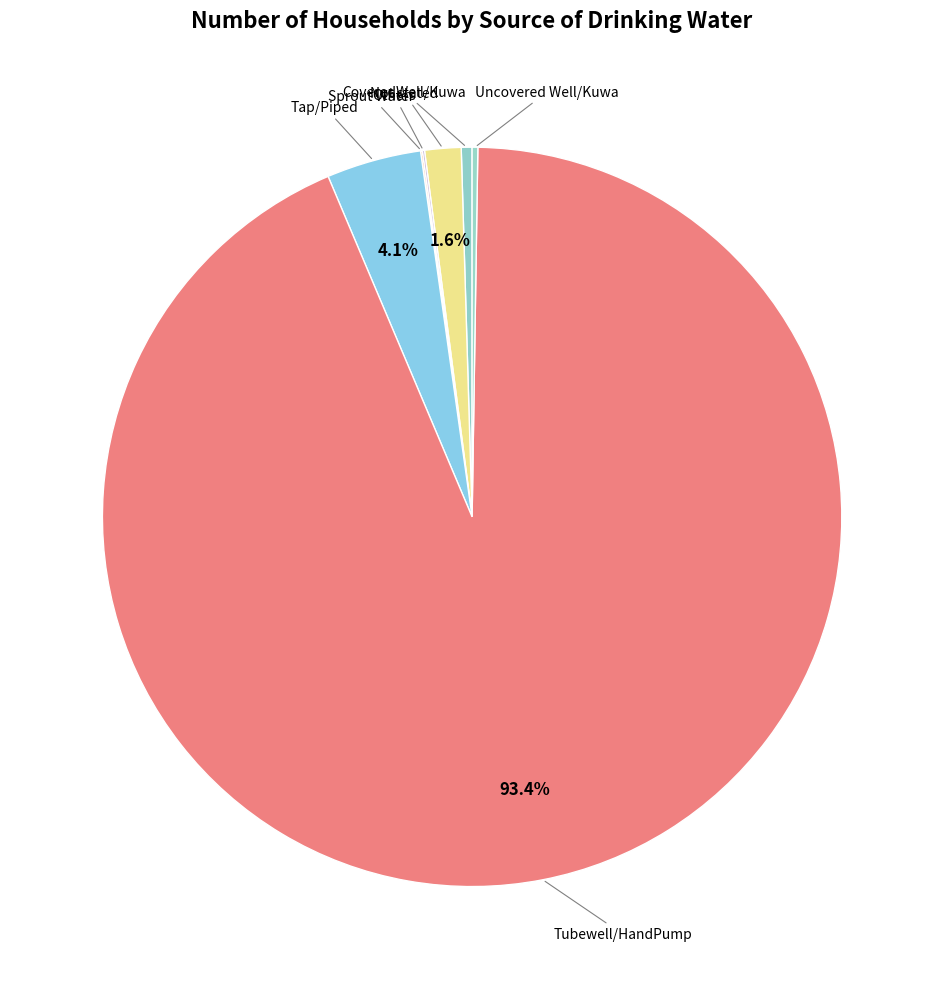

Count the number of slices in the pie.

7